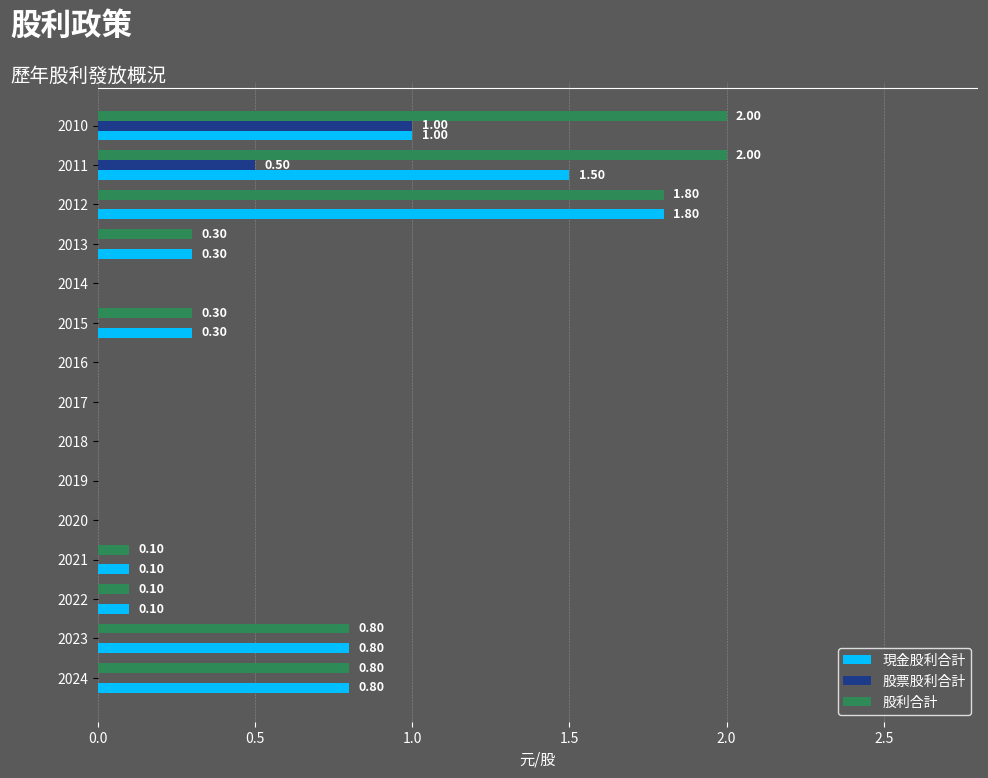

Which series changed the most between 2023 and 2010?

股利合計